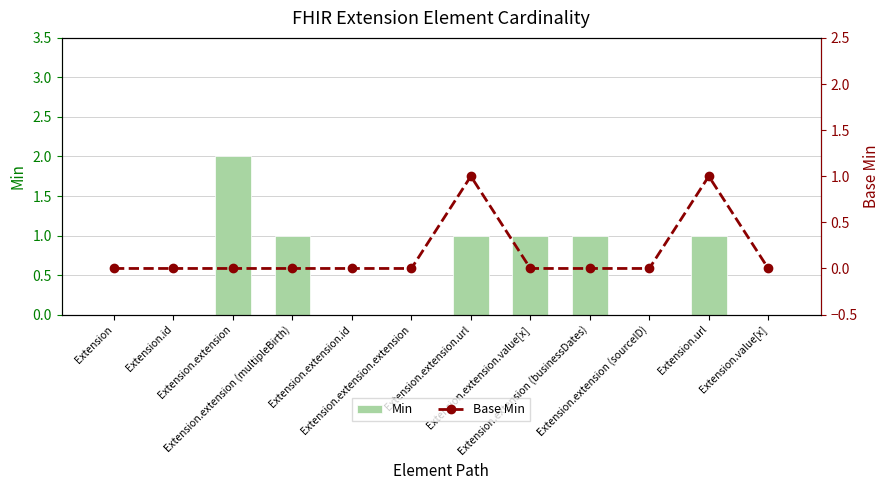

Is it true that Base Min equals 0 at Extension.extension (businessDates)?

True